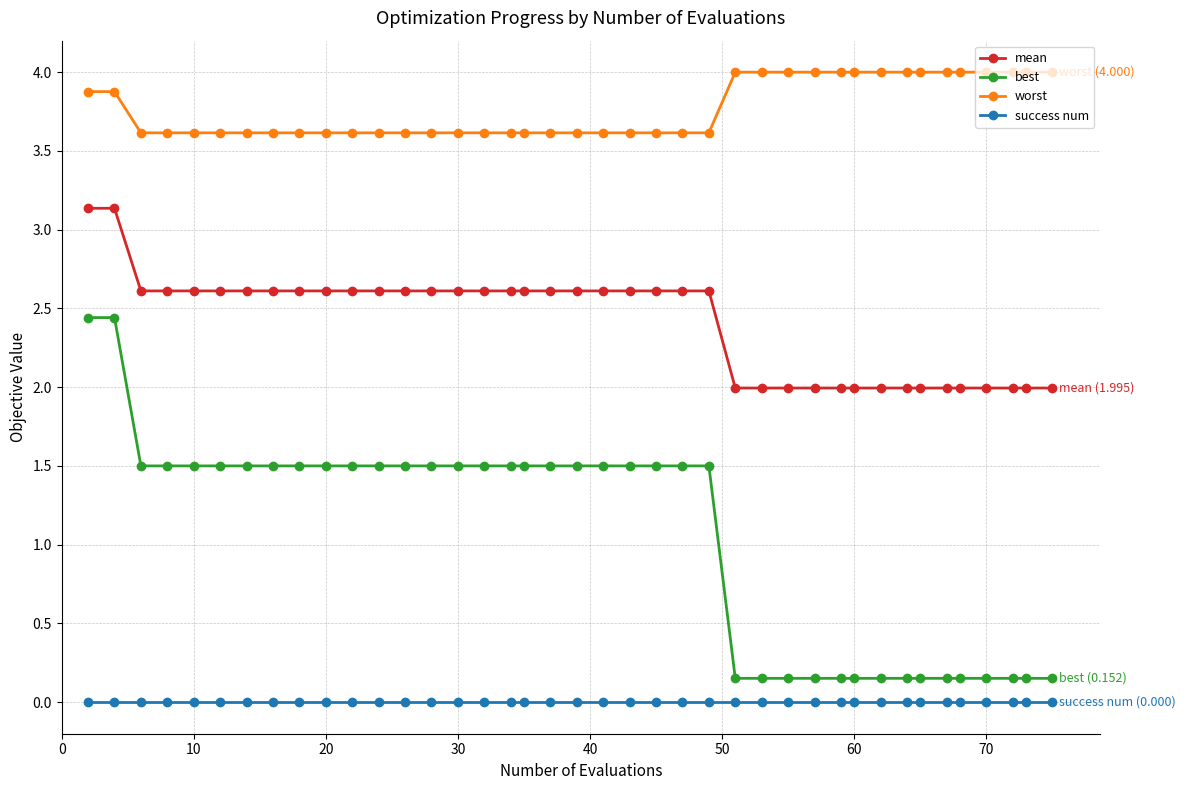

What is the difference between the second highest and minimum values in the worst series?

0.4